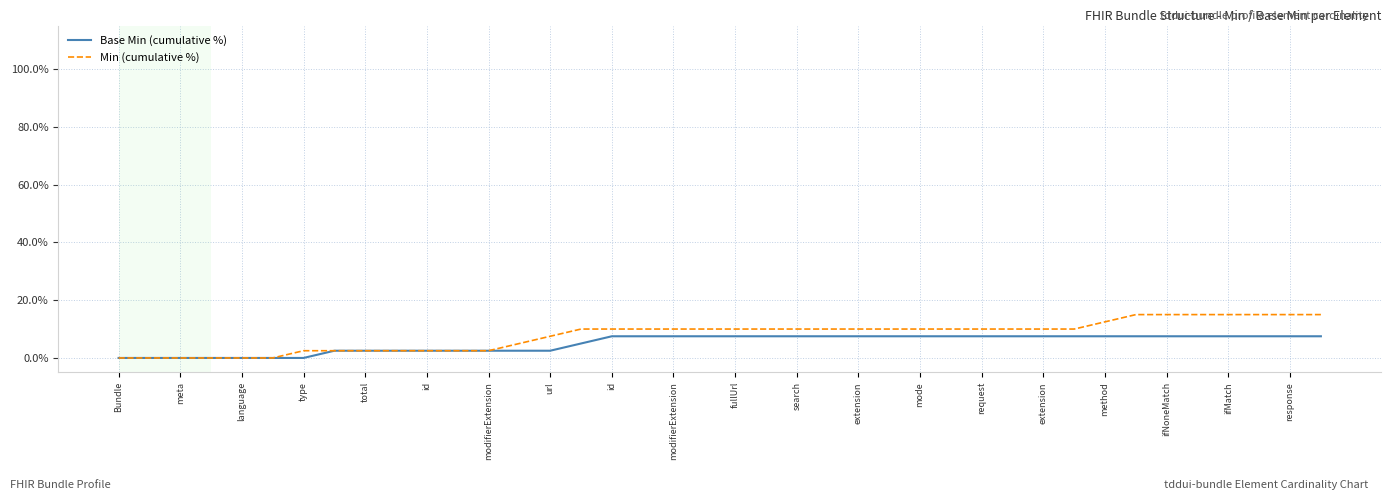

What is the difference between the maximum and minimum values in the Base Min (cumulative %) series?

7.5